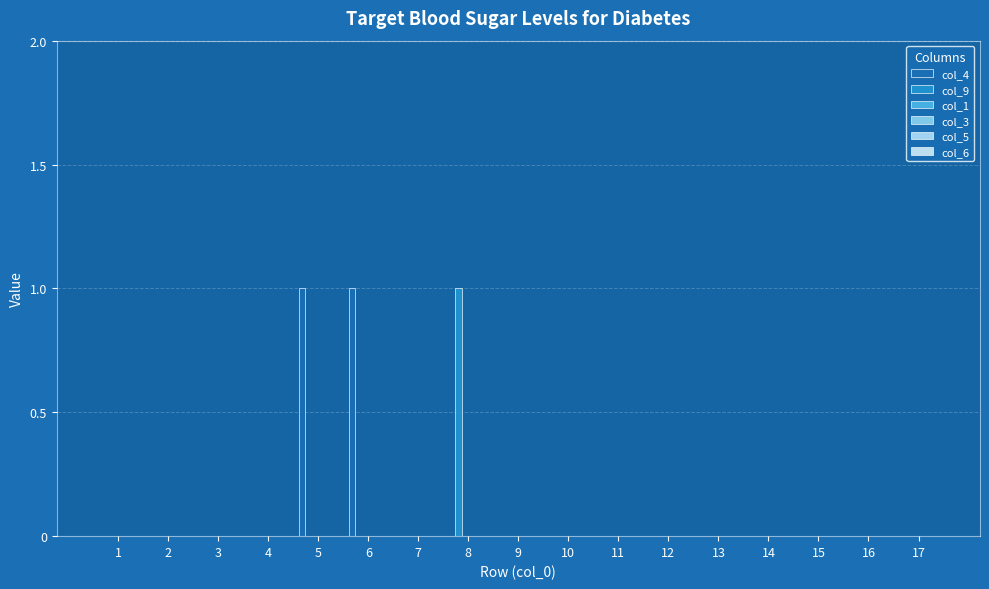

Reading left to right, list all the values displayed in this chart.

col_4: 0	0	0	0	1	1	0	0	0	0	0	0	0	0	0	0	0
col_9: 0	0	0	0	0	0	0	1	0	0	0	0	0	0	0	0	0
col_1: 0	0	0	0	0	0	0	0	0	0	0	0	0	0	0	0	0
col_3: 0	0	0	0	0	0	0	0	0	0	0	0	0	0	0	0	0
col_5: 0	0	0	0	0	0	0	0	0	0	0	0	0	0	0	0	0
col_6: 0	0	0	0	0	0	0	0	0	0	0	0	0	0	0	0	0